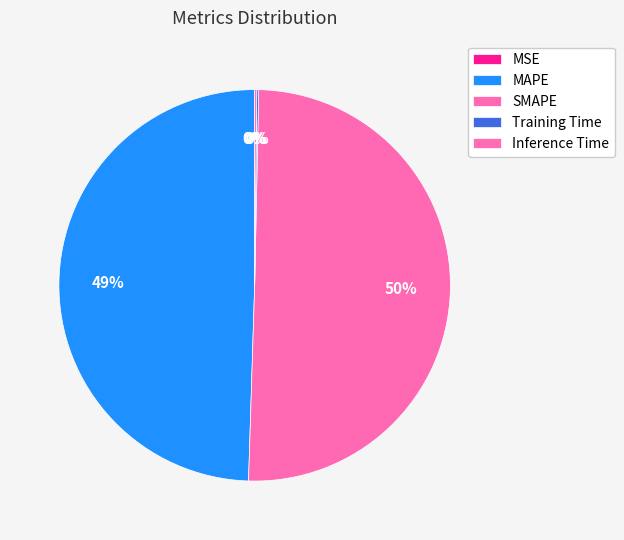

Which slice is the smallest?

MSE